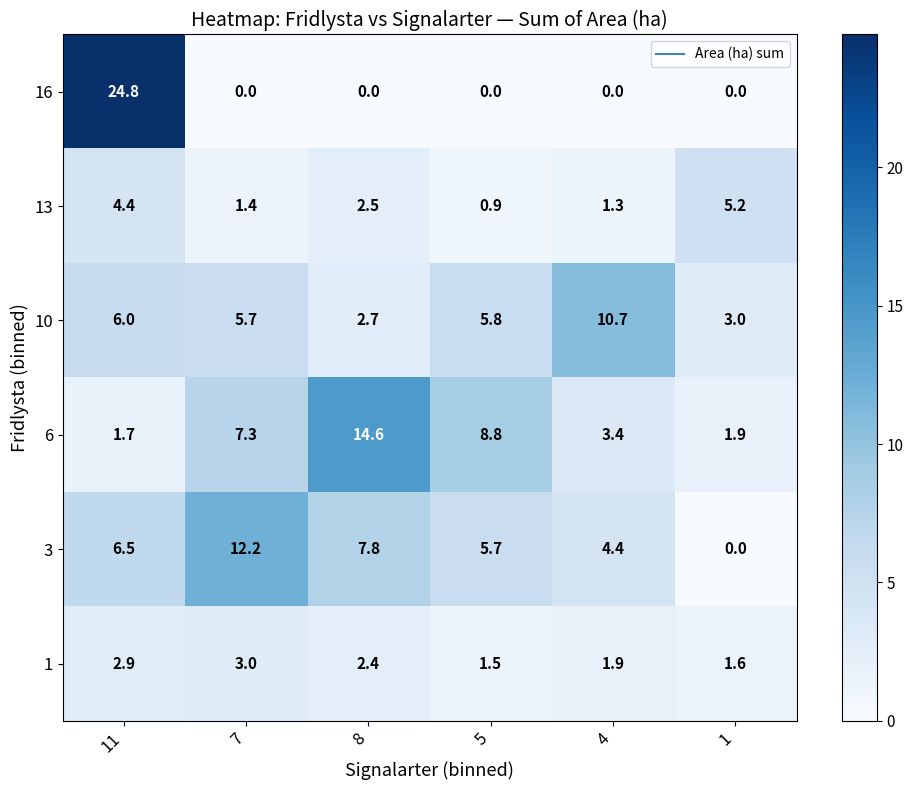

What is the highest value of the 10 series?

10.7